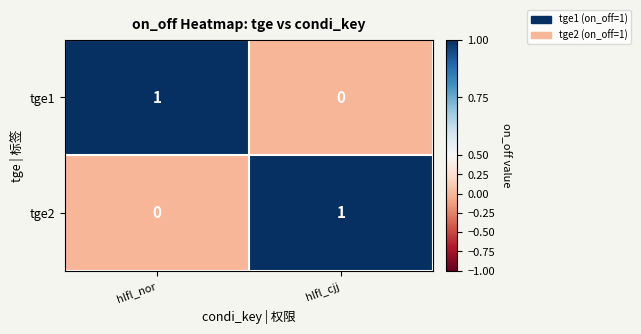

What is the total value across all series at hlfl_cjj?

1